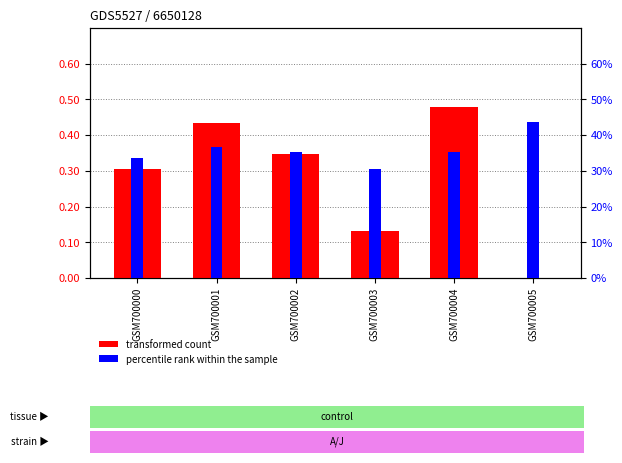

What is the difference between the maximum and minimum values in the percentile rank within the sample series?

0.1